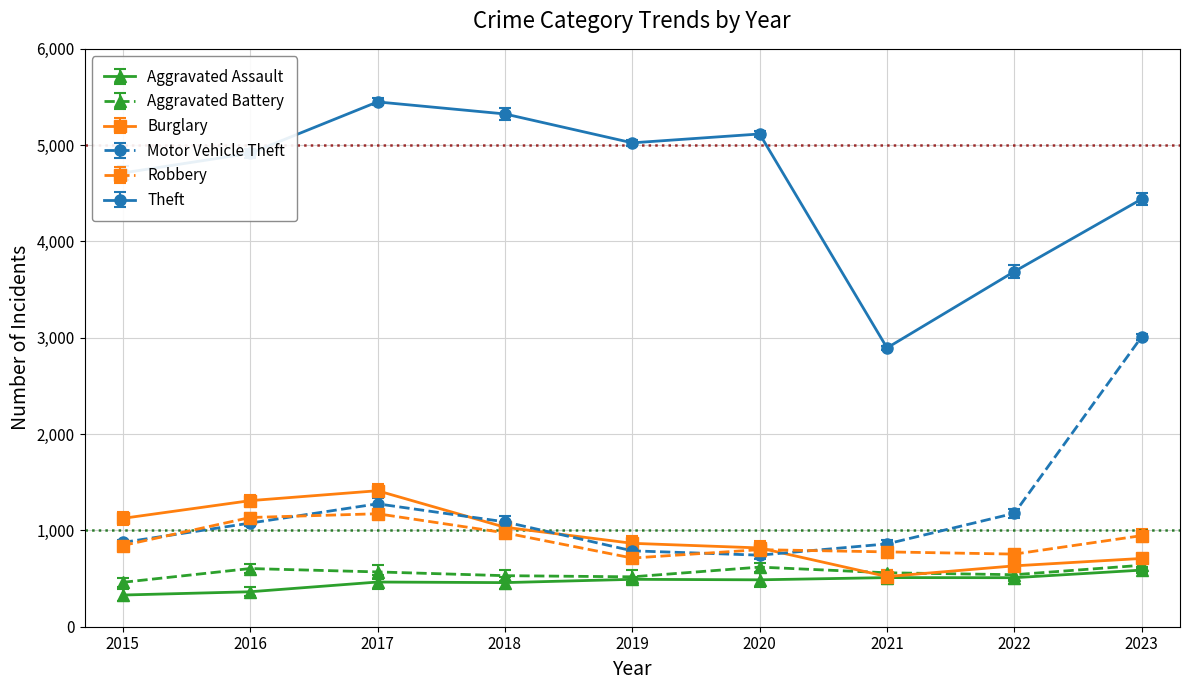

Count the number of categories in the chart.

9